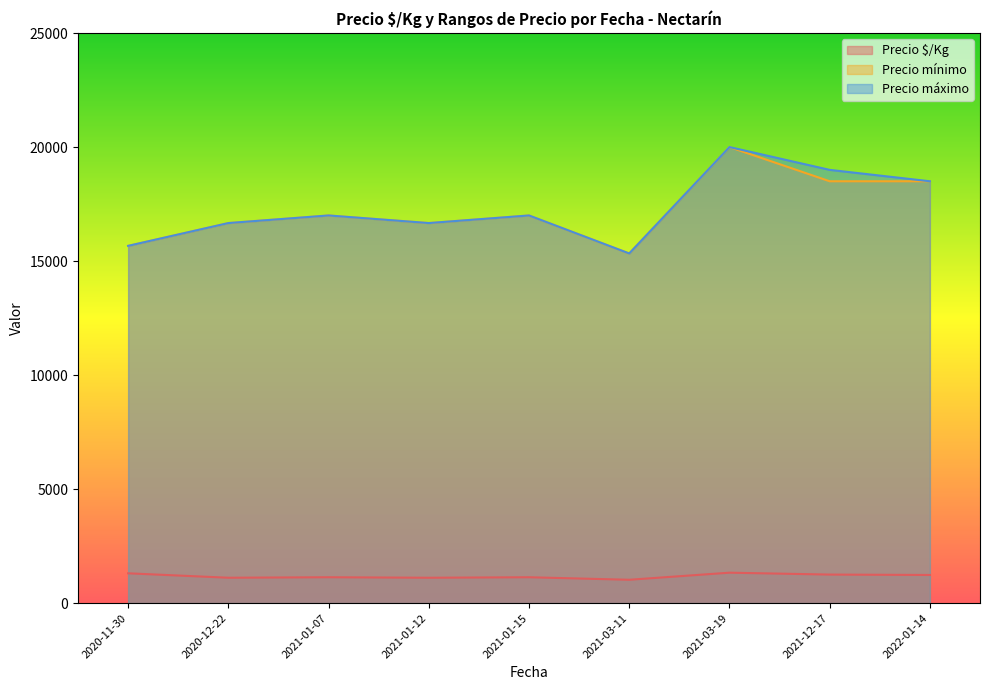

What is the difference between the maximum and second lowest values in the Precio máximo series?

4333.3